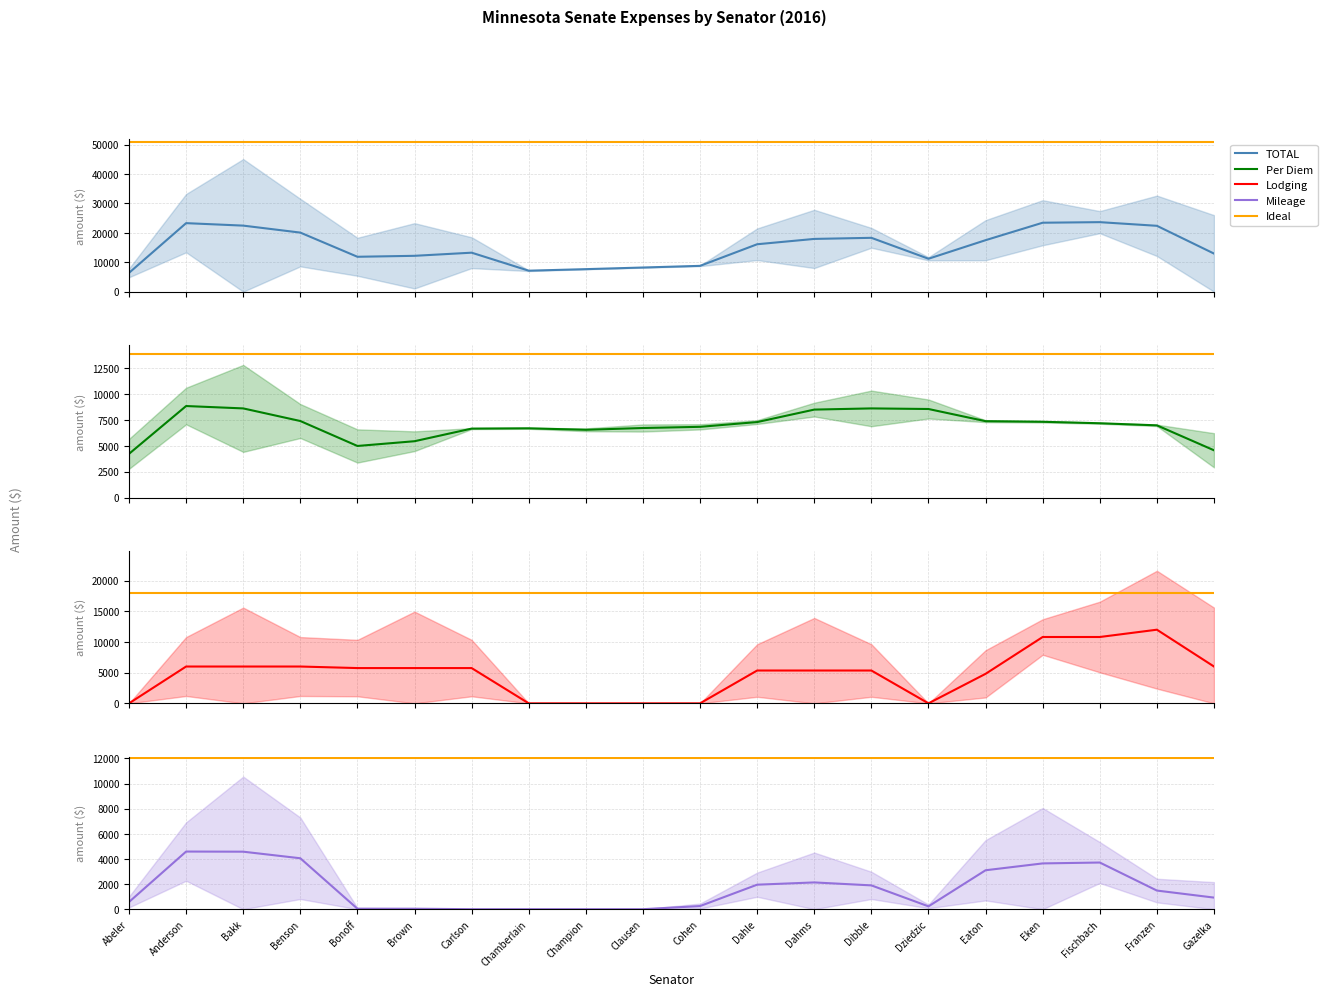

List the series in order of their peak value, lowest first.

Mileage, Per Diem, Lodging, Ideal, TOTAL